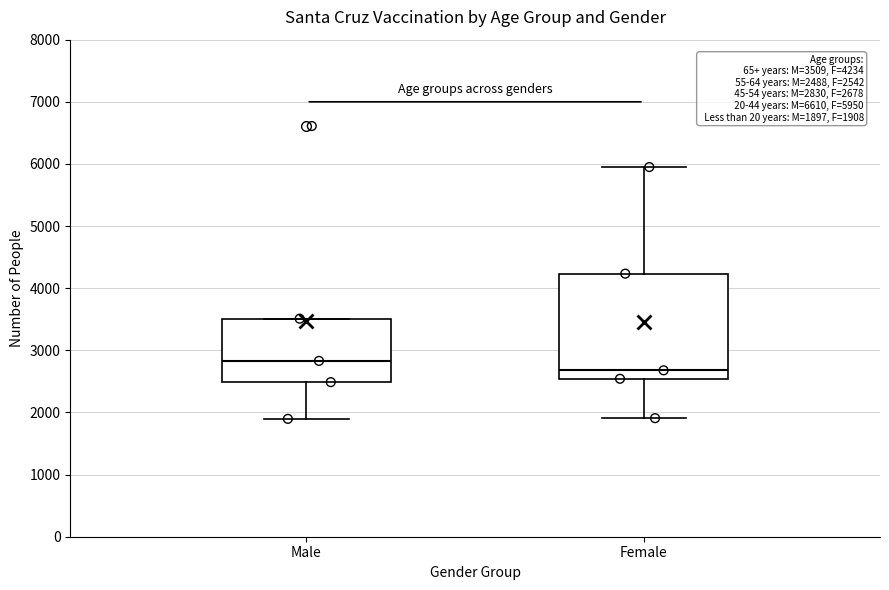

Which box's median line is the highest?

Male